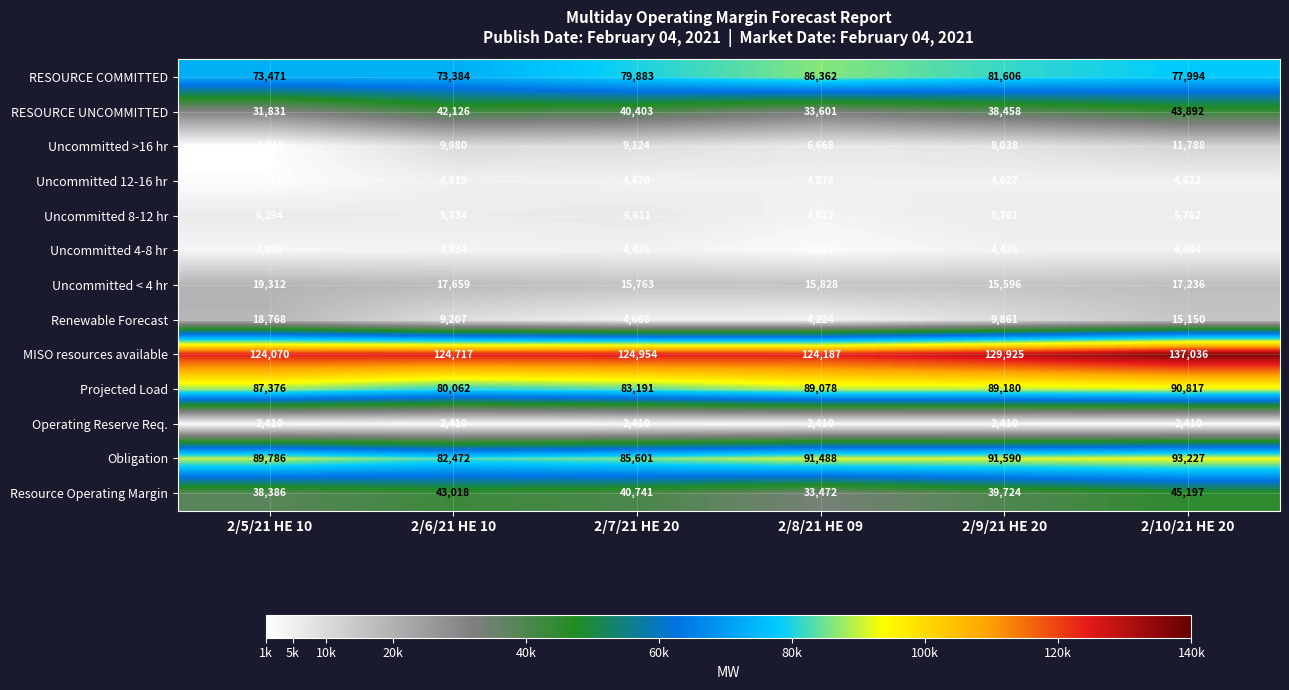

What is the total value across all series at 2/7/21 HE 20?

502255